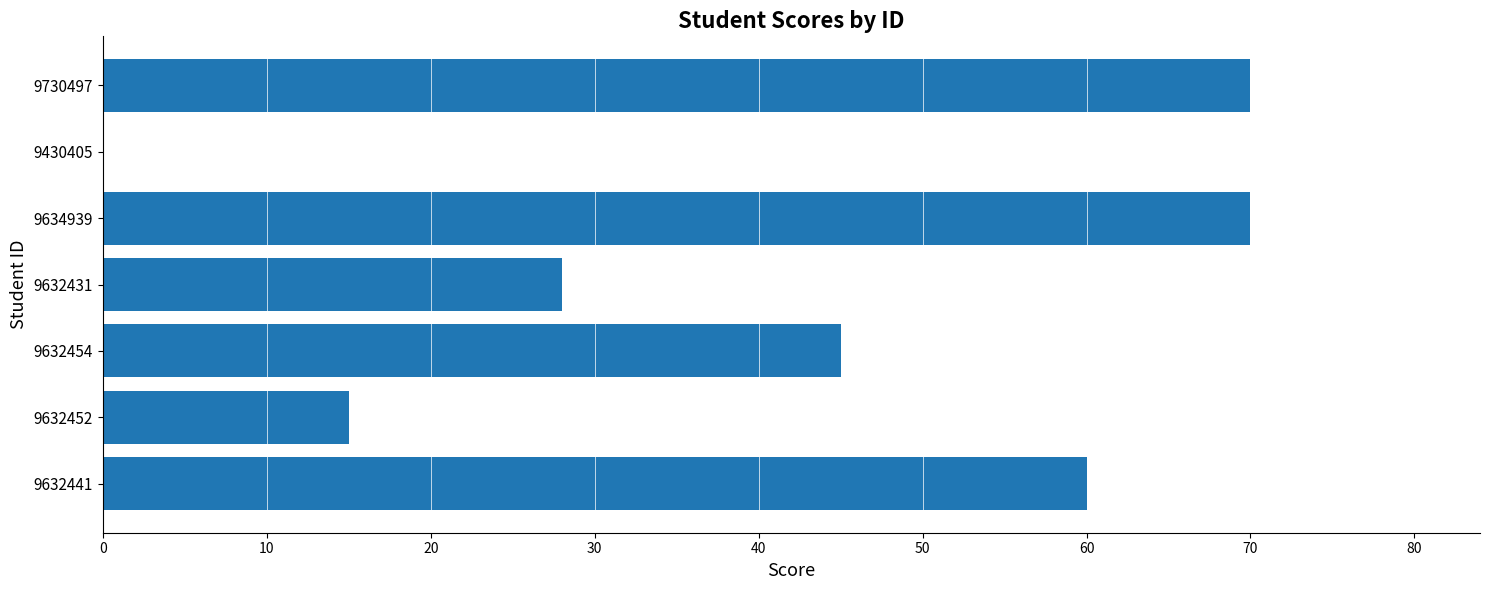

Are the bars horizontal?

Yes